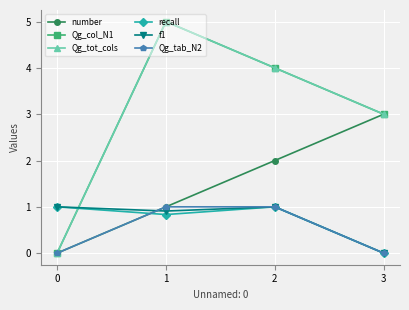

Which series ends up on top after the final intersection of number and recall?

number